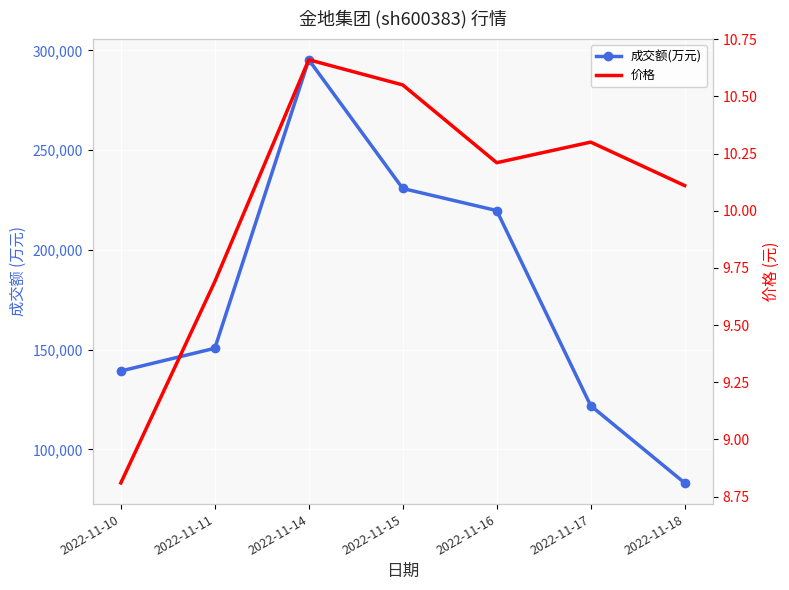

How many categories are shown in the chart?

7